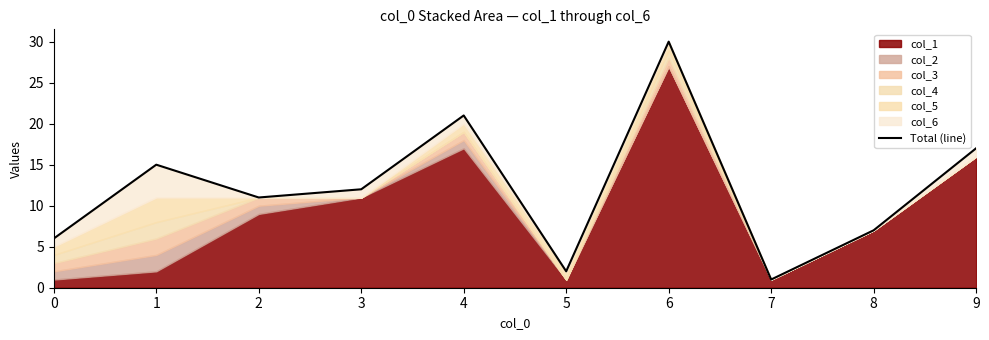

How many data points does each series have?

10